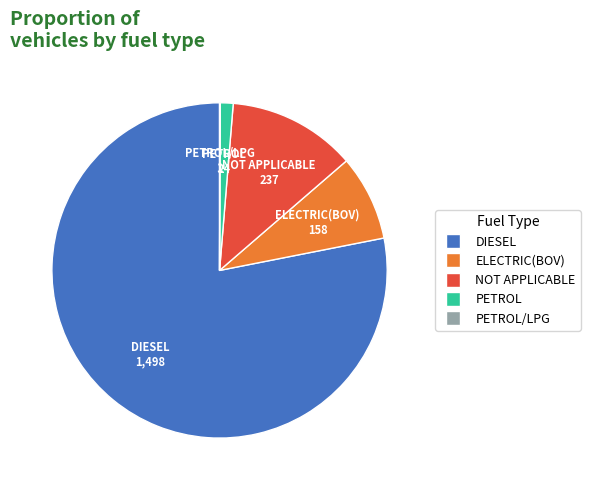

Is there a majority slice in this chart?

Yes